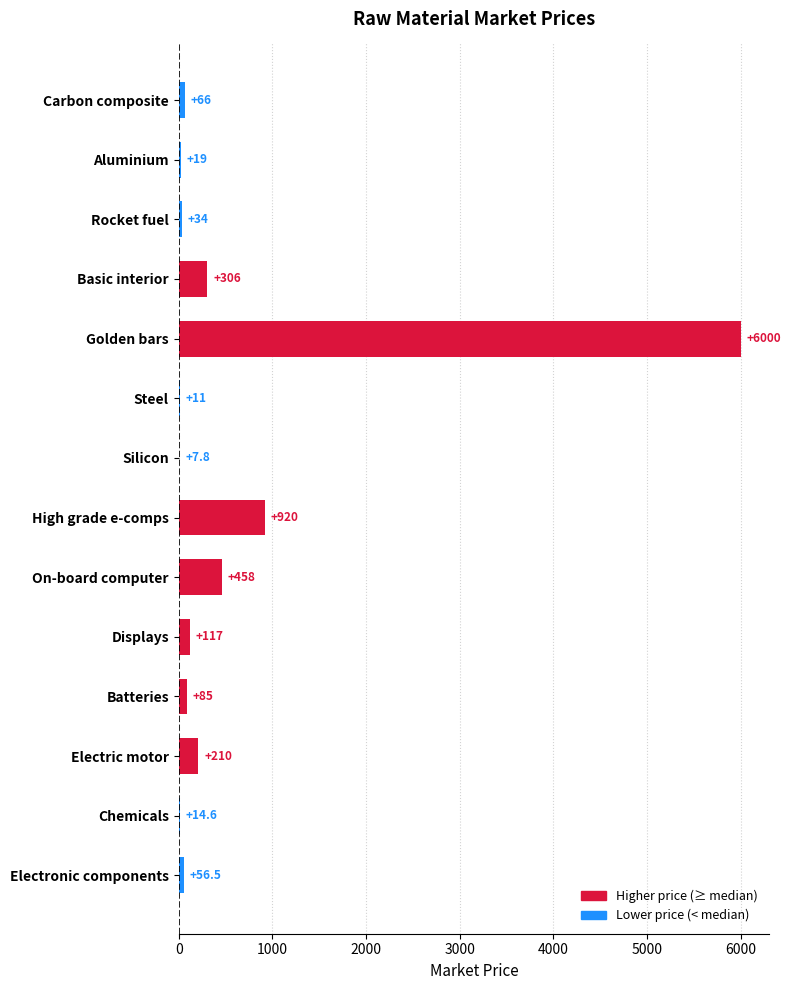

Which category has the highest value across all series?

Golden bars